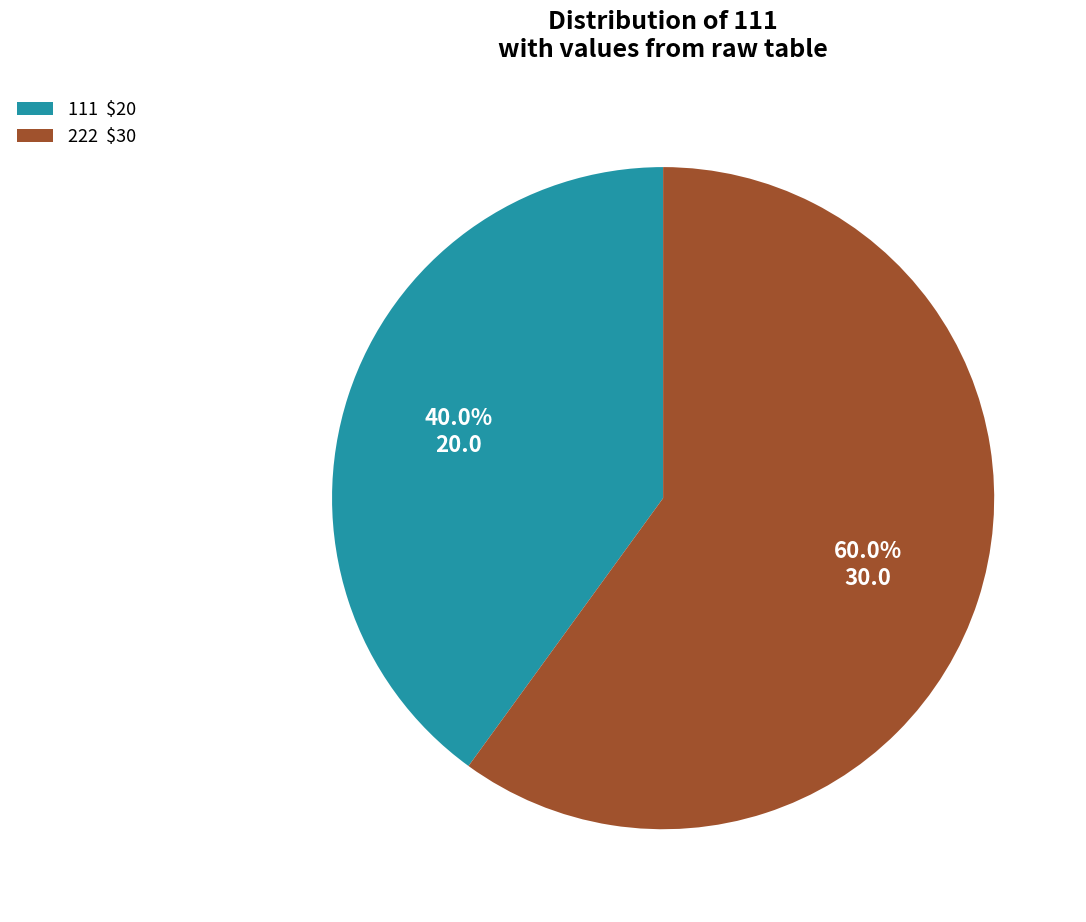

Which category has the biggest portion of the pie?

222